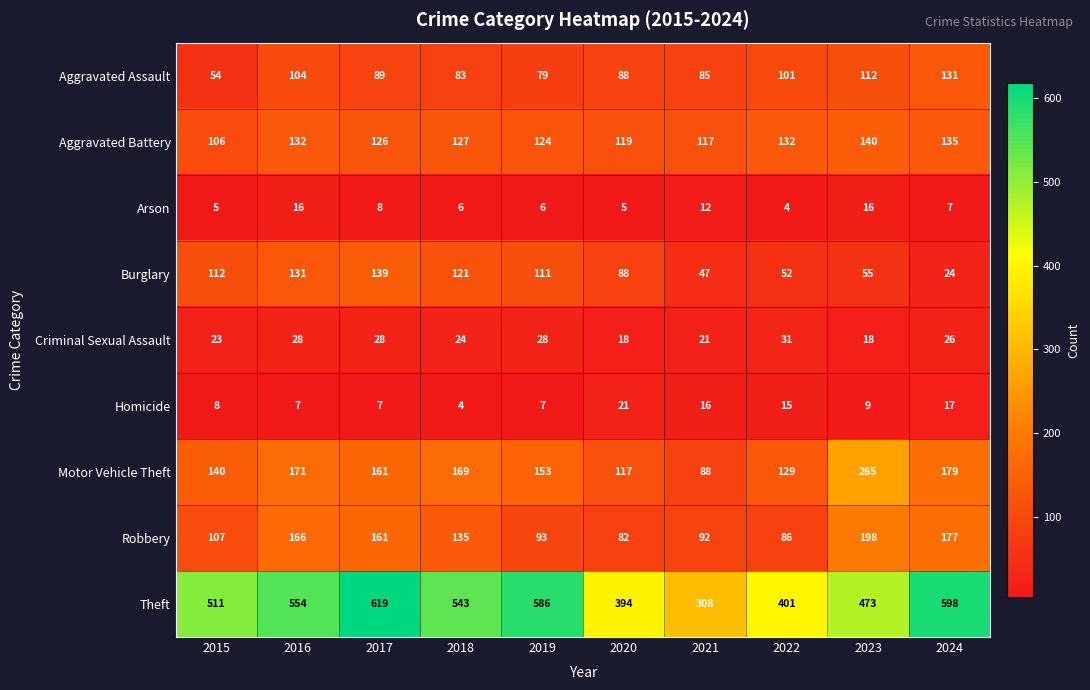

At which category is the sum across all series the highest?

2017